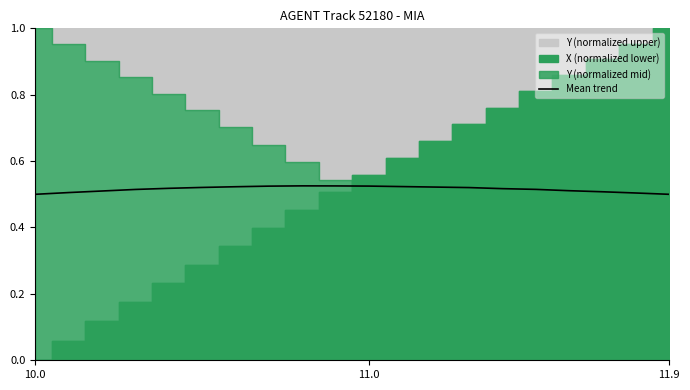

True or false: Mean trend has a value of 0.8 at 11.0.

False